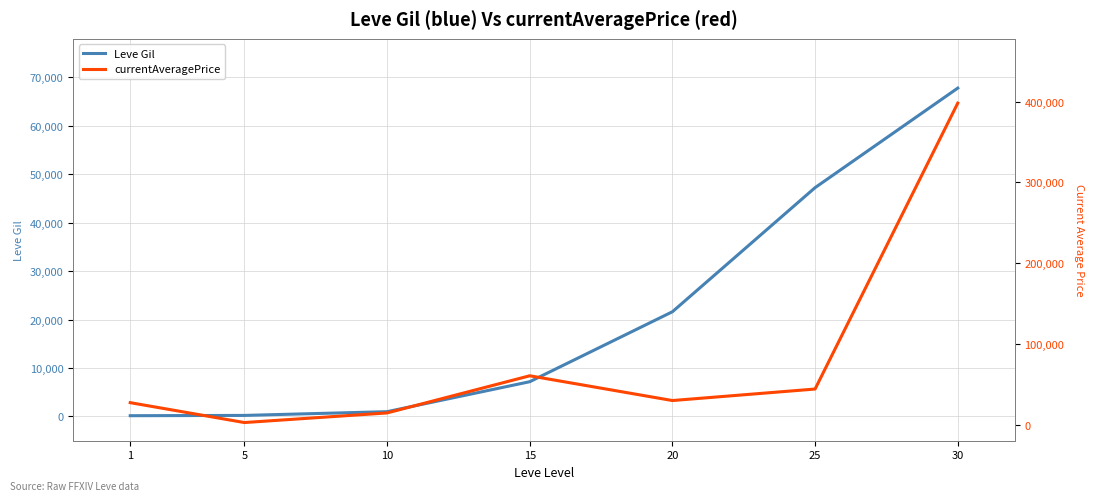

True or false: currentAveragePrice has a value of 398000 at 30.

True